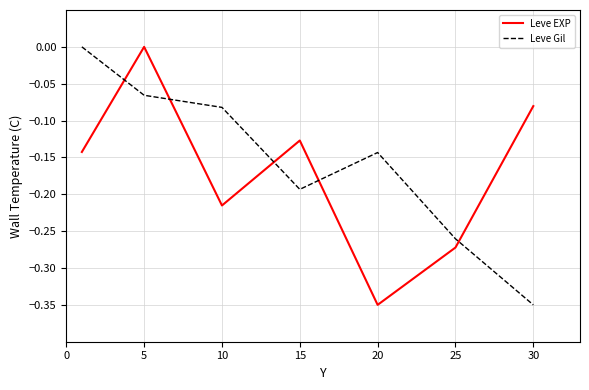

Rank the series by their average value, from lowest to highest.

Leve EXP, Leve Gil